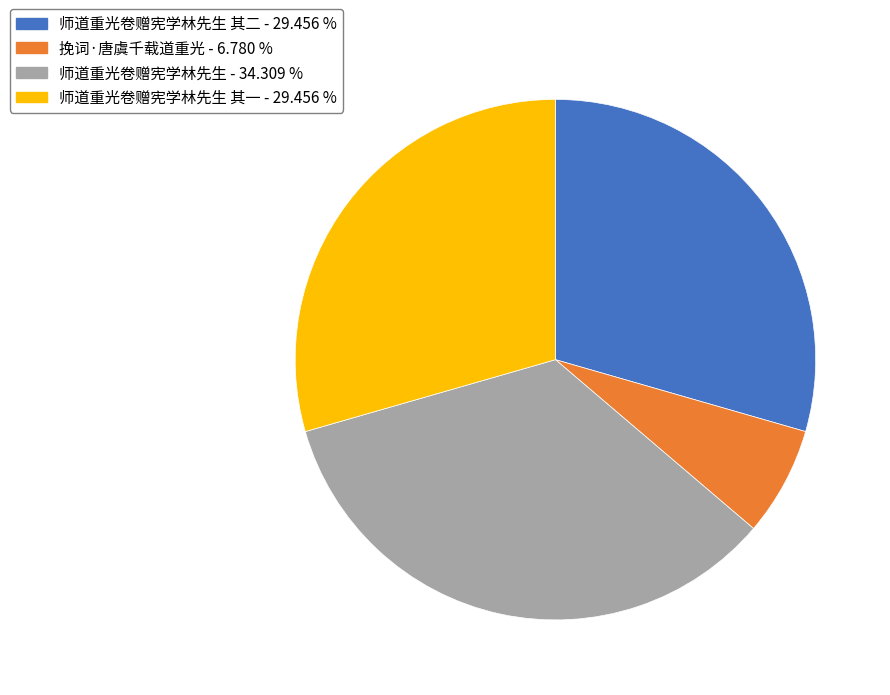

Which category has the smallest portion of the pie?

挽词·唐虞千载道重光 - 6.780 %